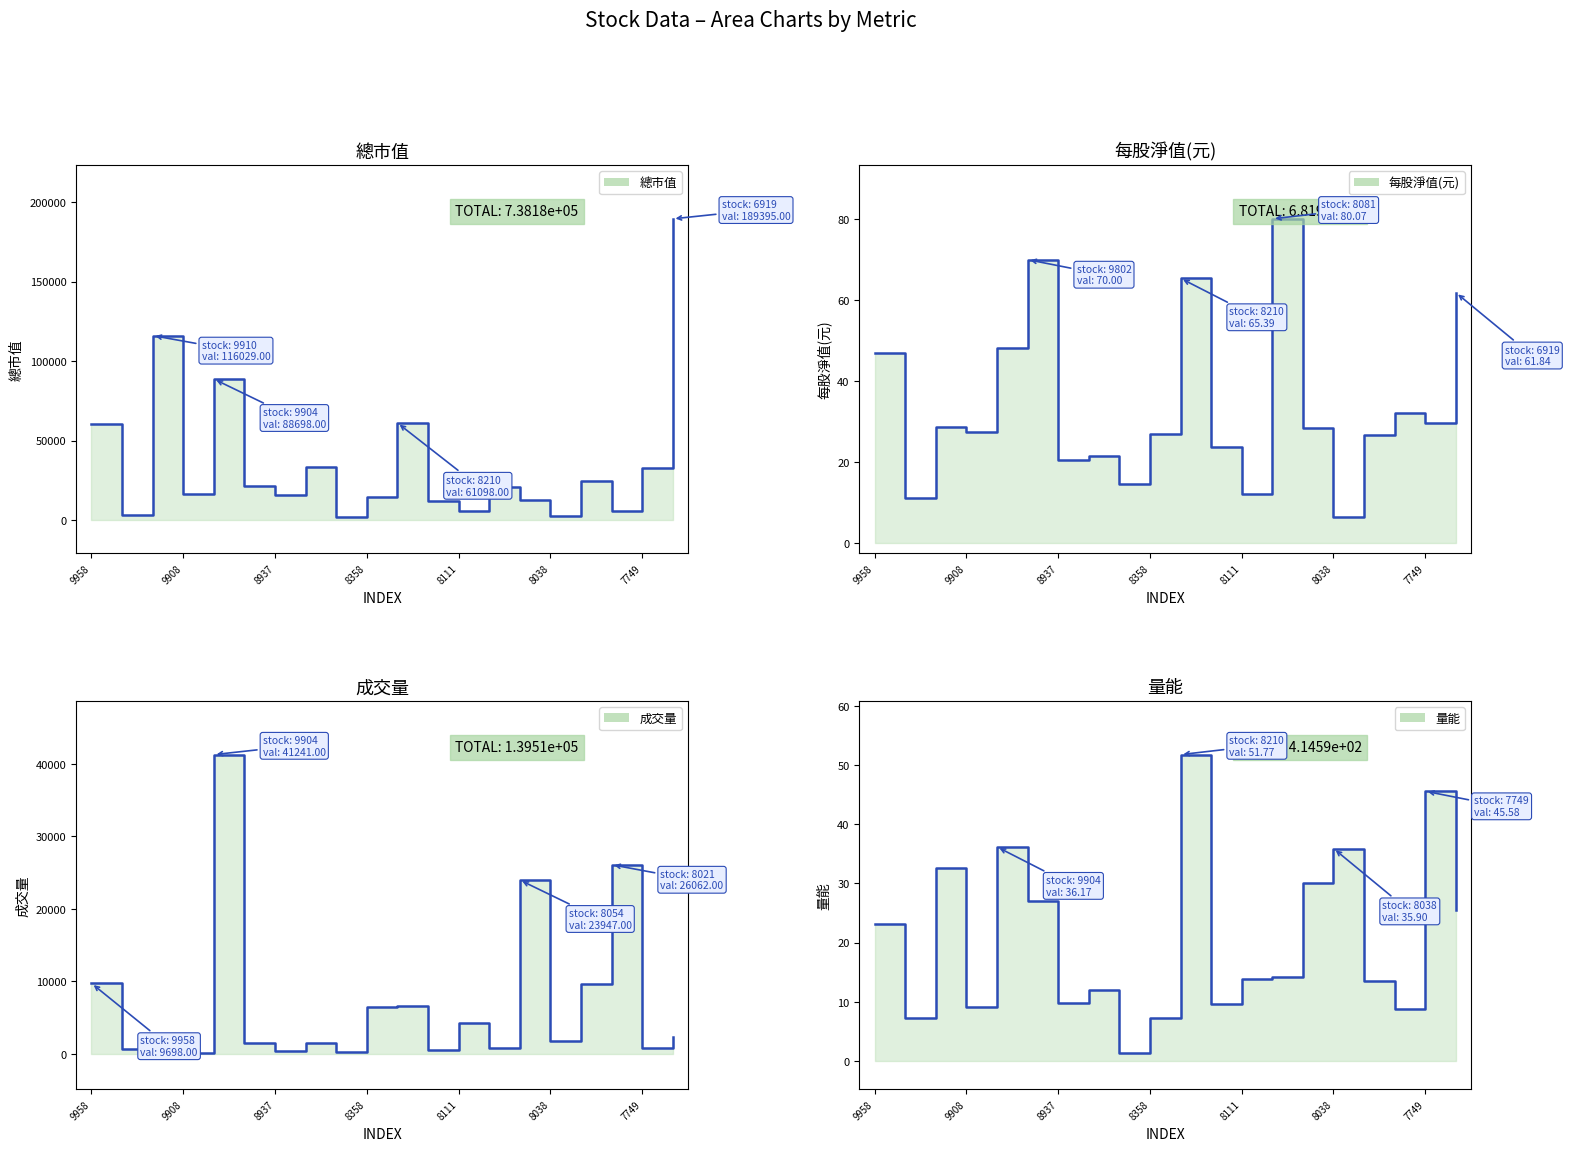

The value of 成交量_line at 9908 is 14.0. True or false?

False